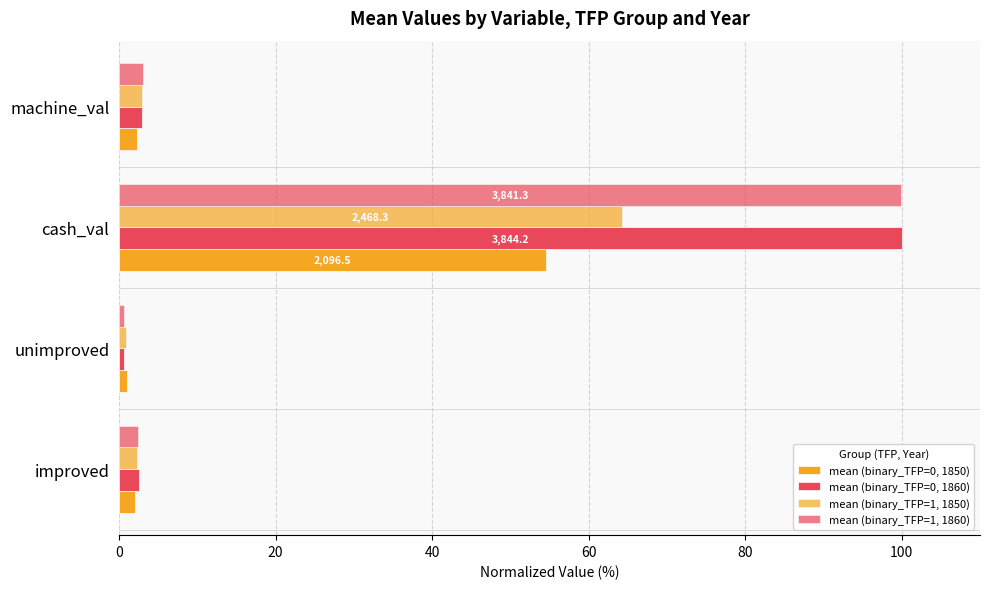

What is the difference between the second highest and minimum values in the mean (binary_TFP=1, 1850) series?

2.0